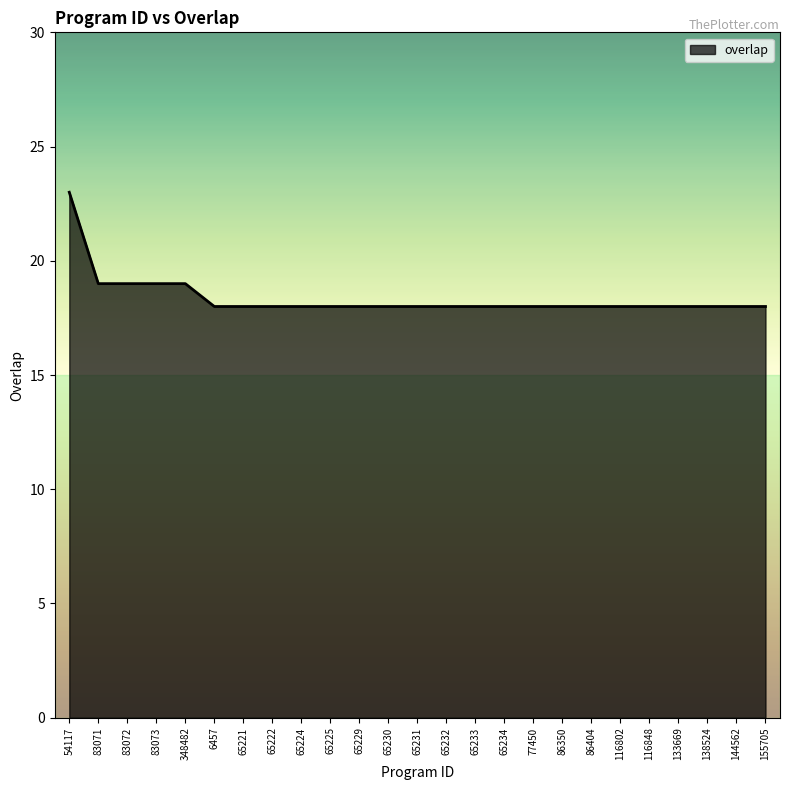

What is the change in value from 83073 to 116802?

-1